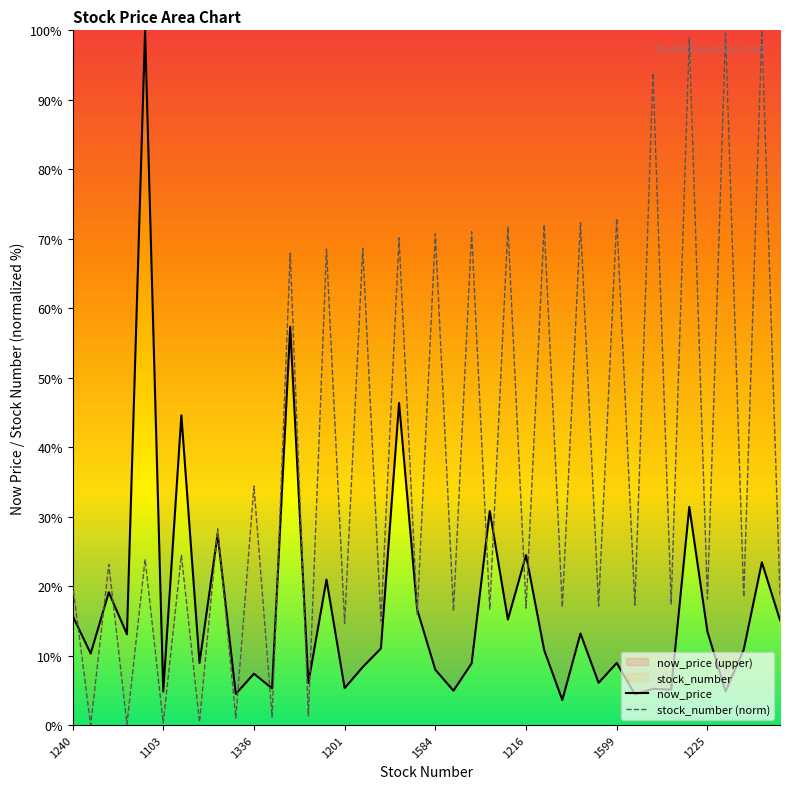

List the series in order of their peak value, highest first.

now_price, stock_number (norm)